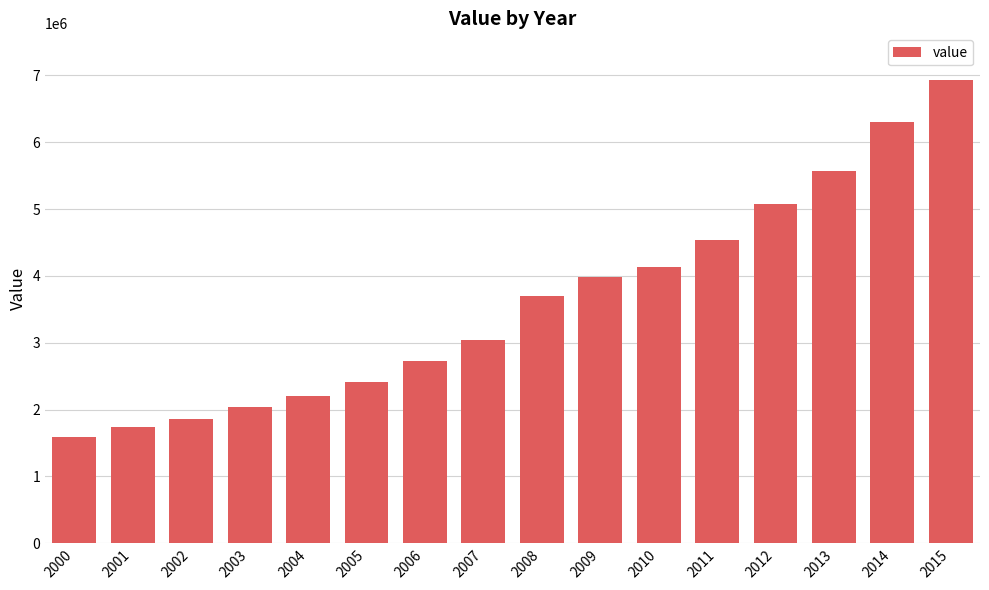

Reading right to left, what are all the values shown in this chart?

2015=6934139.9	2014=6307656.6	2013=5563242.8	2012=5079211.0	2011=4537828.2	2010=4135496.9	2009=3983257.3	2008=3694766.2	2007=3044410.5	2006=2730573.3	2005=2408419.1	2004=2208821.0	2003=2040328.7	2002=1863993.6	2001=1741777.4	2000=1588801.4